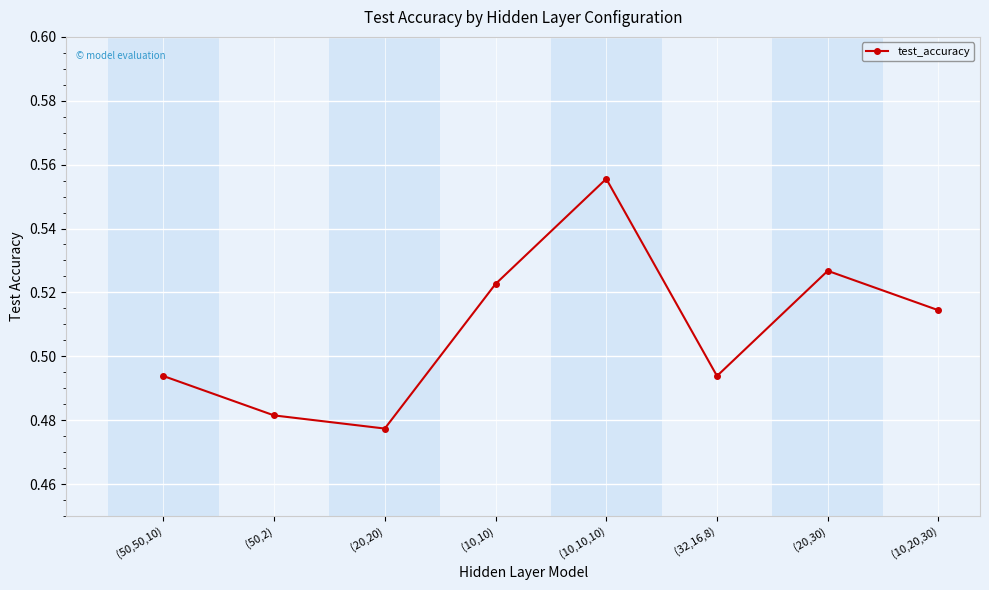

Which label corresponds to the largest value in the chart?

(10,10,10)